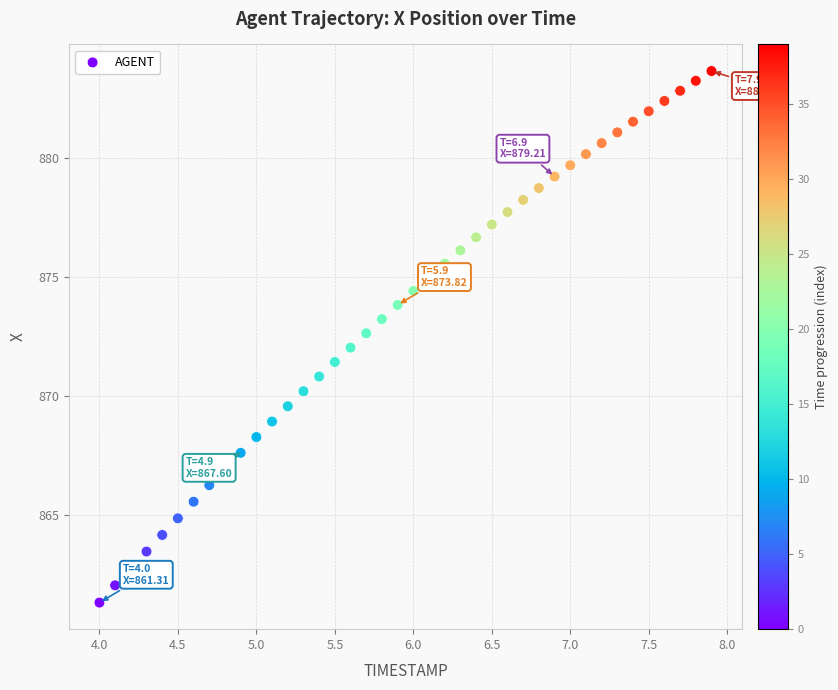

What is the range of Y values (max minus min)?

22.3